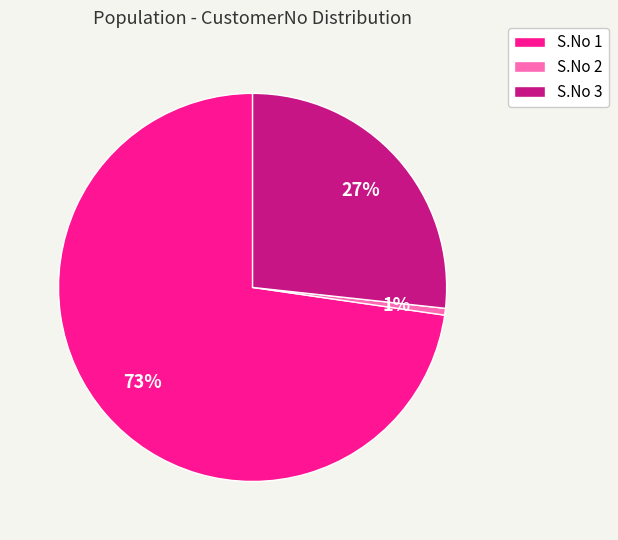

Is it true that S.No 2 is 13% of the pie?

False